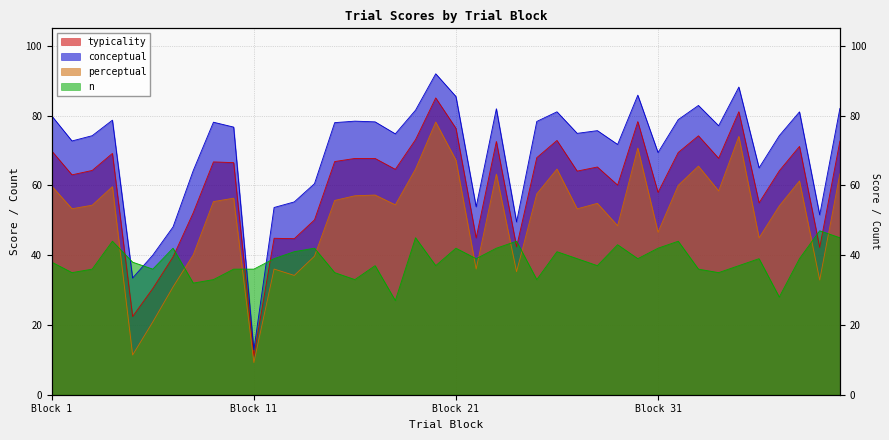

What is the maximum value for n?

47.0